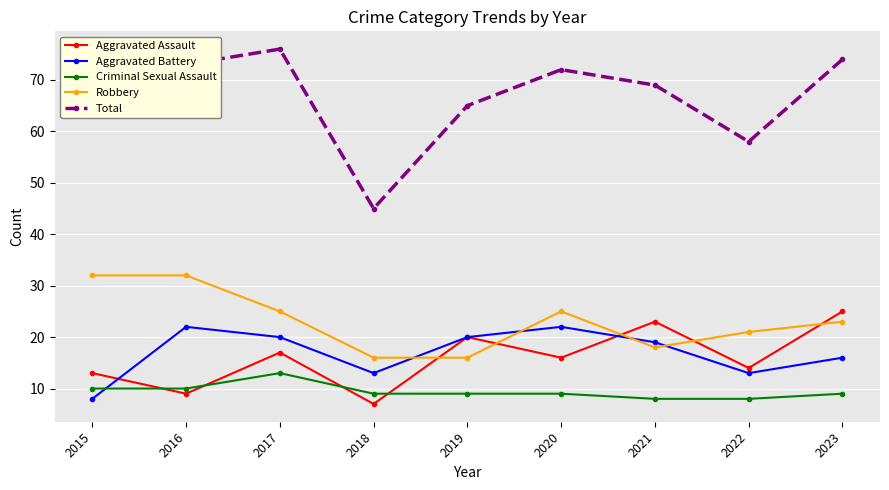

Is the value of Criminal Sexual Assault at 2018 greater than the value of Aggravated Battery at 2019?

No